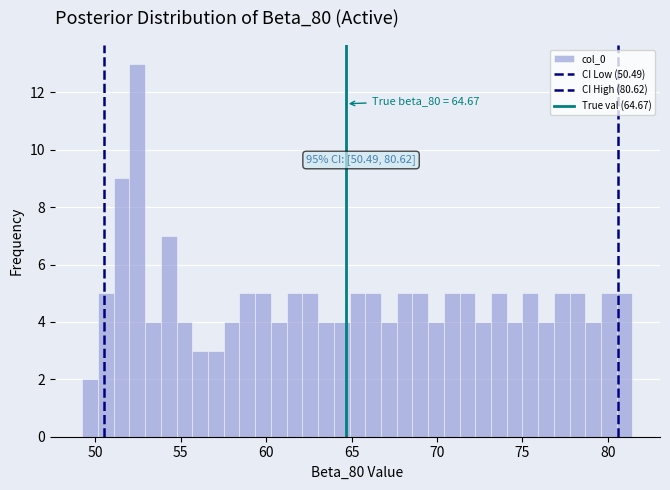

Read against the x-axis, roughly where is the centre of the tallest bar?

52.5